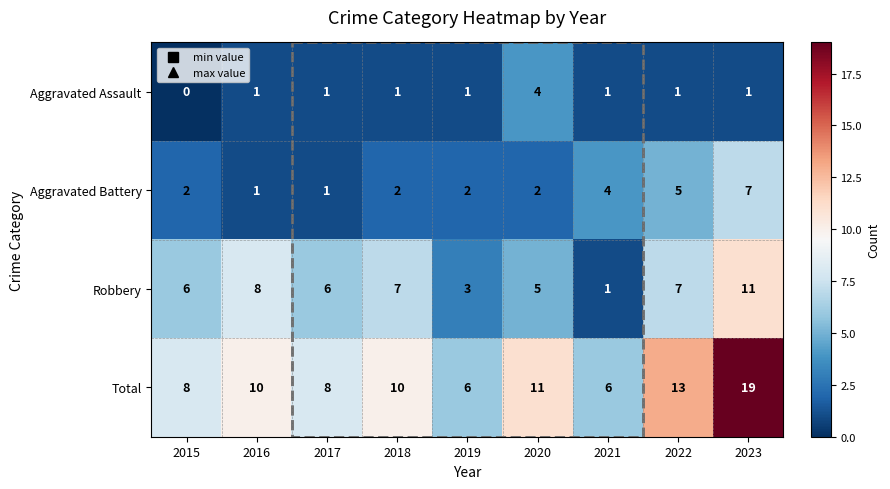

At 2022, list the series in order from smallest to largest.

Aggravated Assault, Aggravated Battery, Robbery, Total